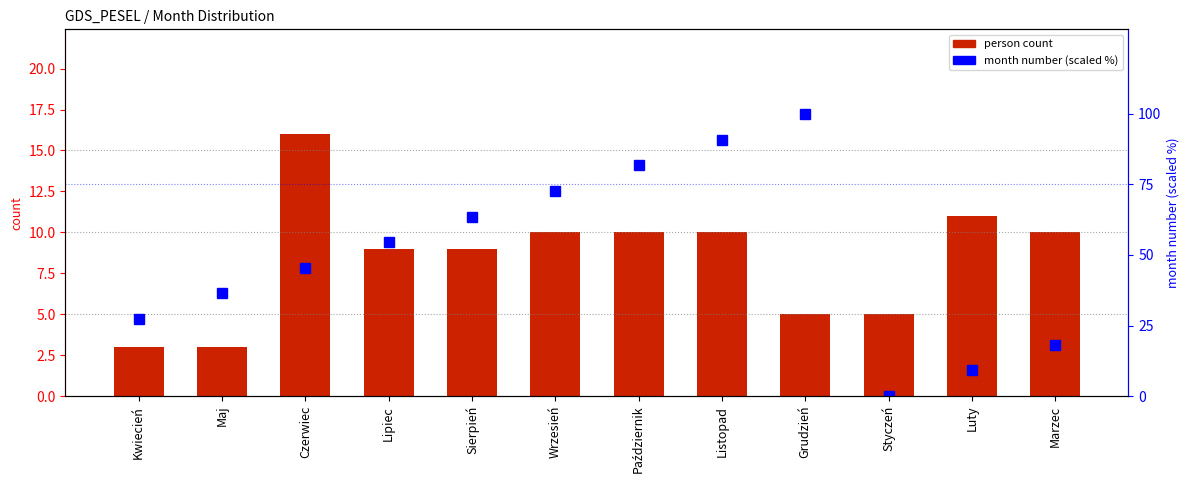

List the series in order of their overall mean, lowest first.

person count, month number percentile